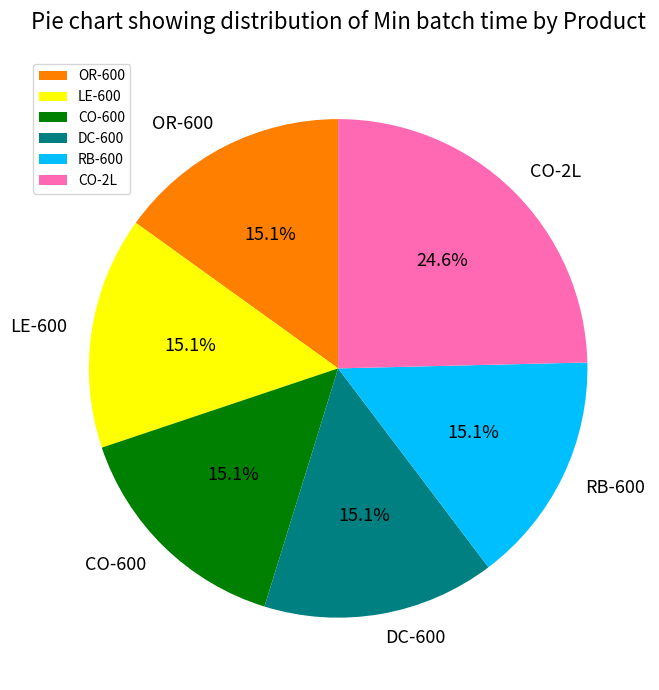

How many slices are in this pie chart?

6